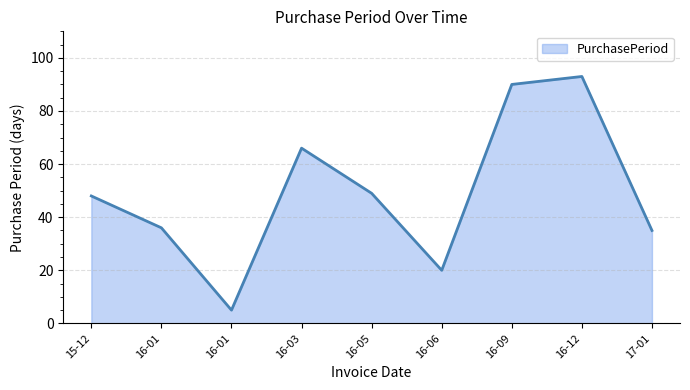

Reading right to left, what are all the values shown in this chart?

17-01=35	16-12=93	16-09=90	16-06=20	16-05=49	16-03=66	16-01=5	16-01=36	15-12=48